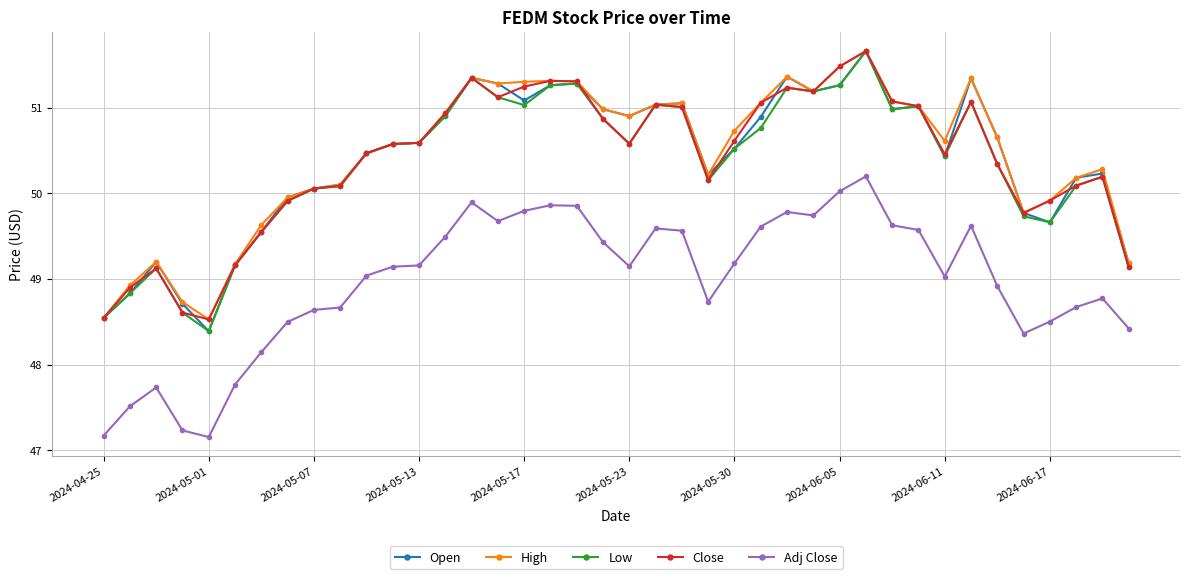

True or false: Low and Adj Close intersect in this chart.

False